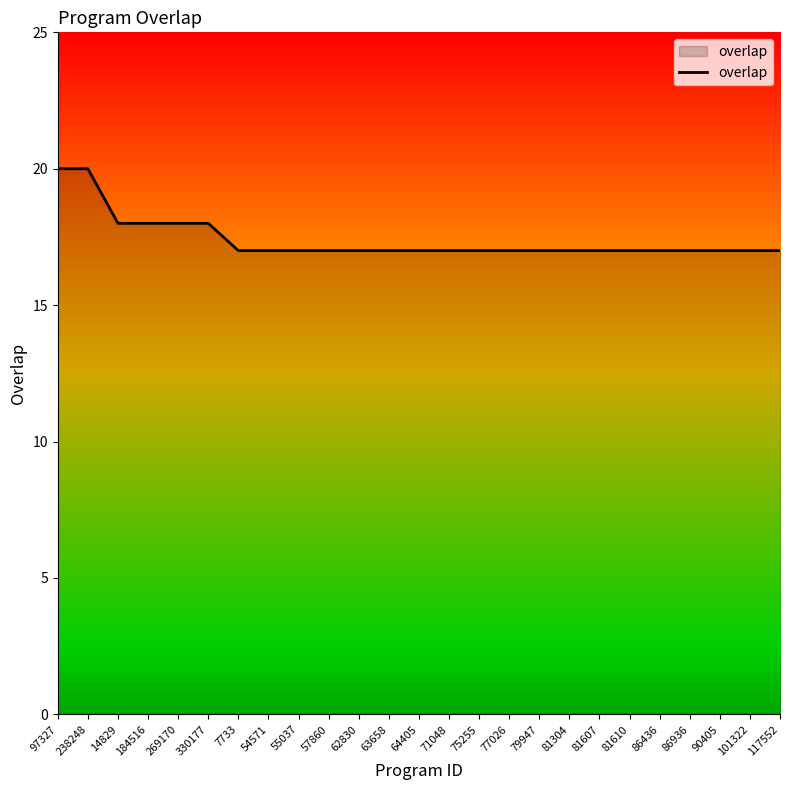

Is it true that the value at 81304 is 26?

False